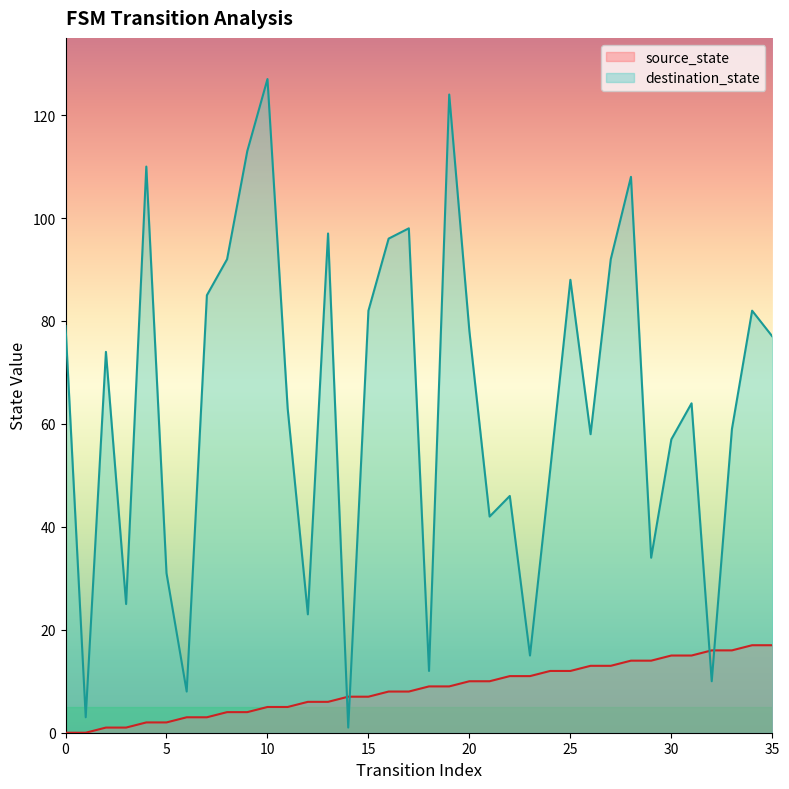

How many values in the destination_state series exceed 74?

17